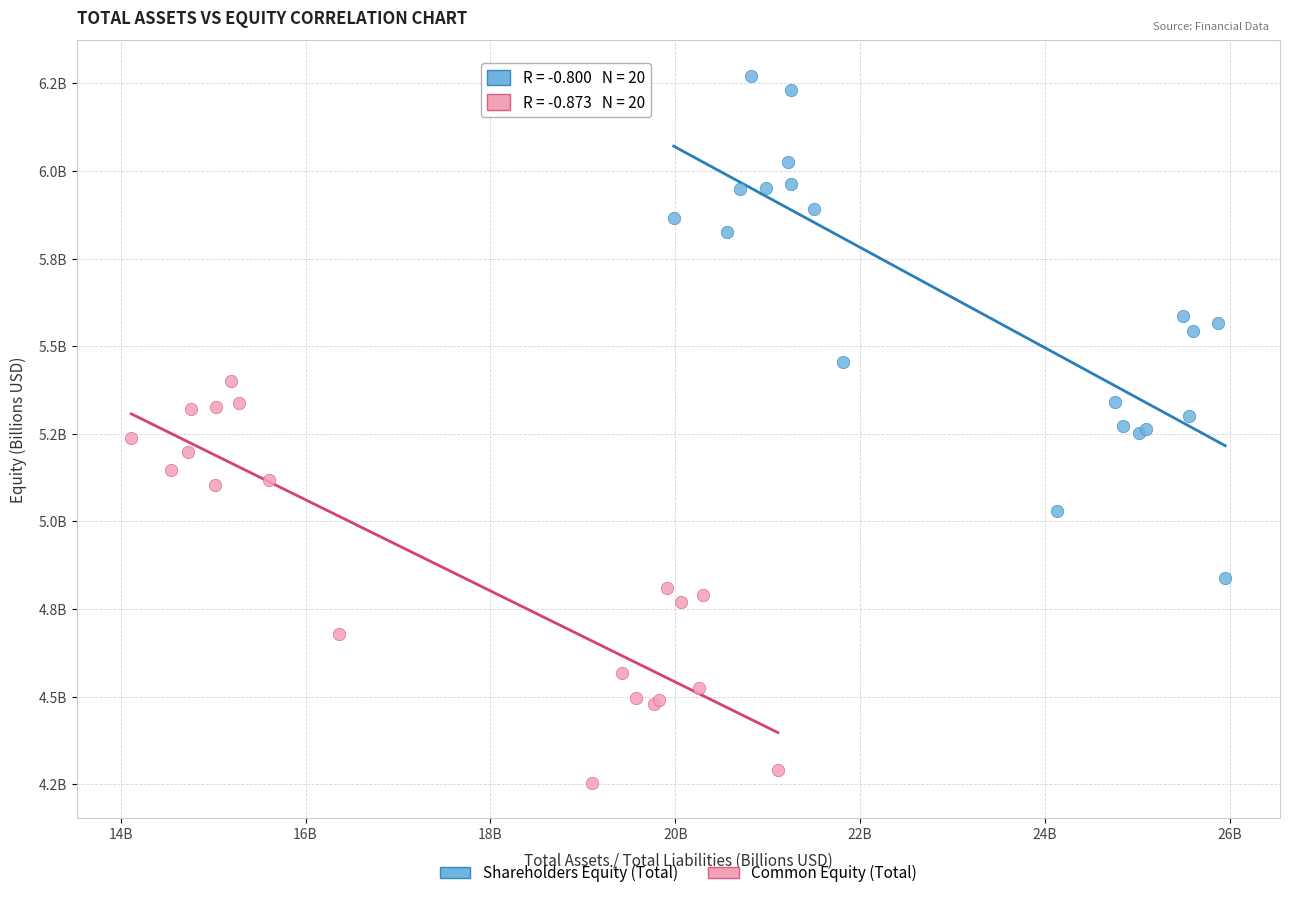

What are all the series names shown in the legend?

Shareholders Equity (Total), Common Equity (Total)